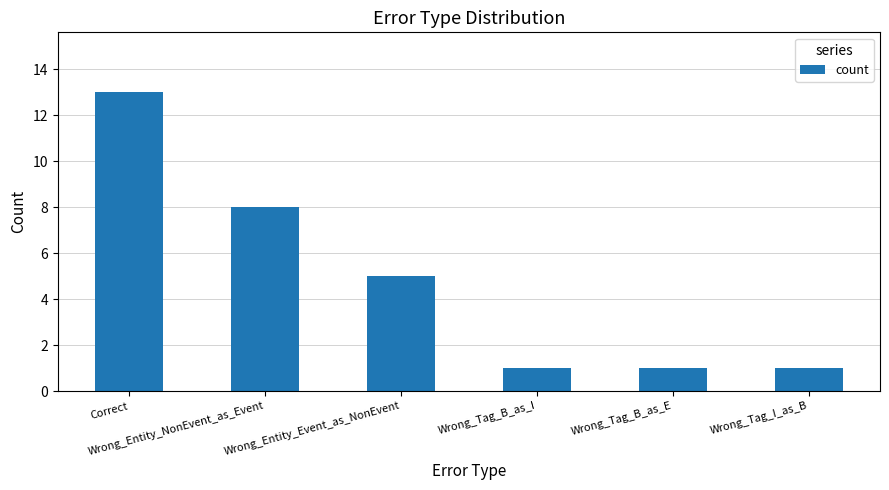

How many bars are there in total?

6